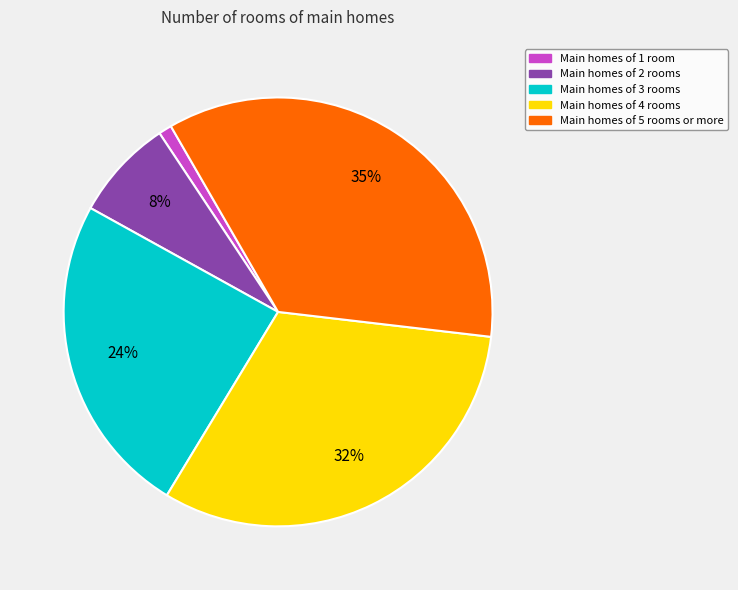

To the nearest percent, what is the average slice percentage?

20%